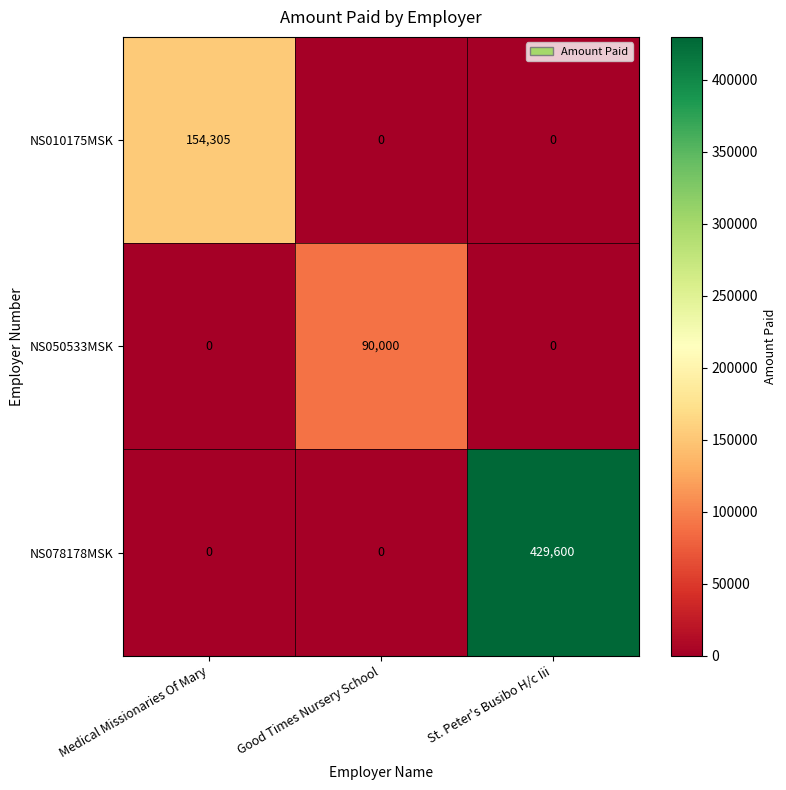

What is the maximum value shown in the chart?

429600